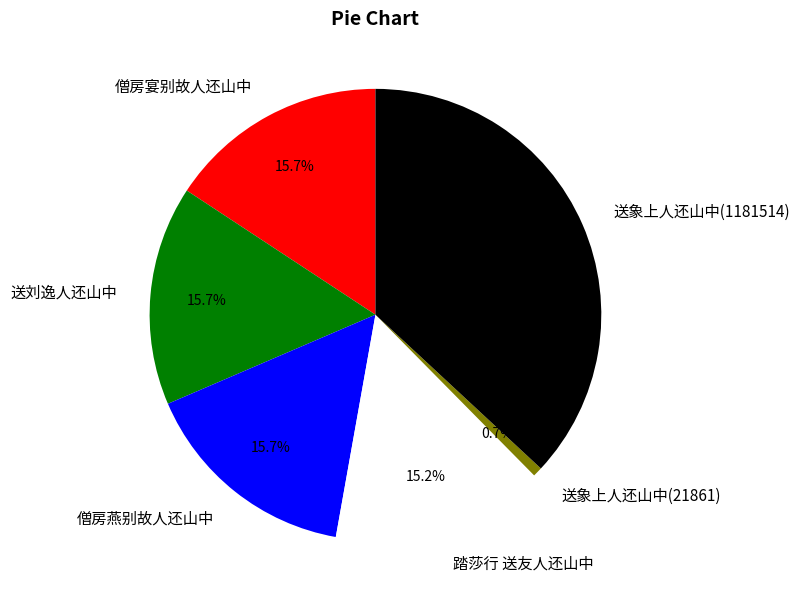

Approximately how many times larger is the value at 送刘逸人还山中 compared to 送象上人还山中(21861)?

23.0